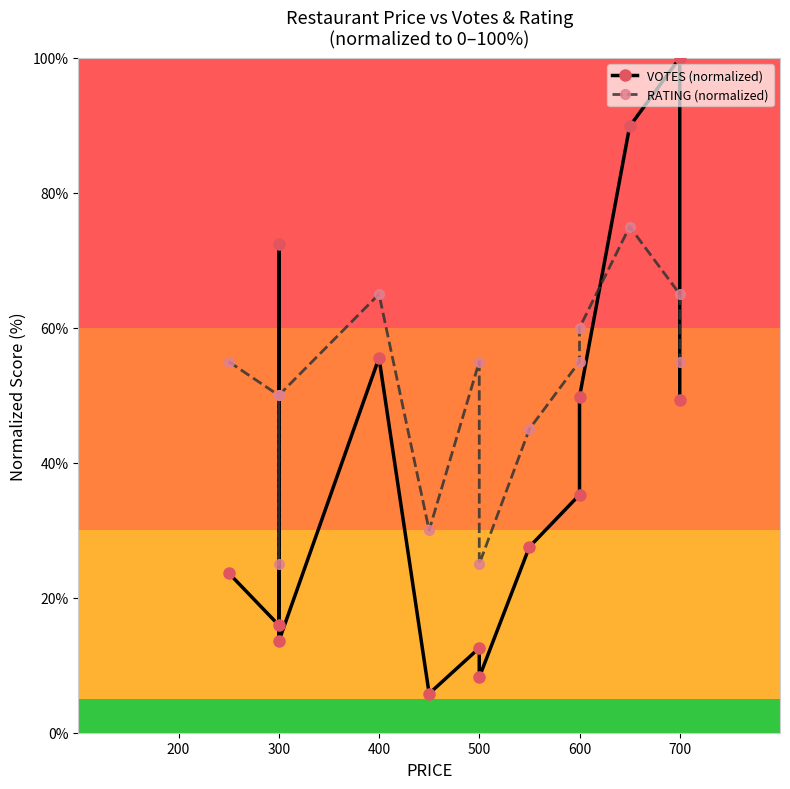

Rank the series by their maximum value, from highest to lowest.

VOTES (normalized), RATING (normalized)